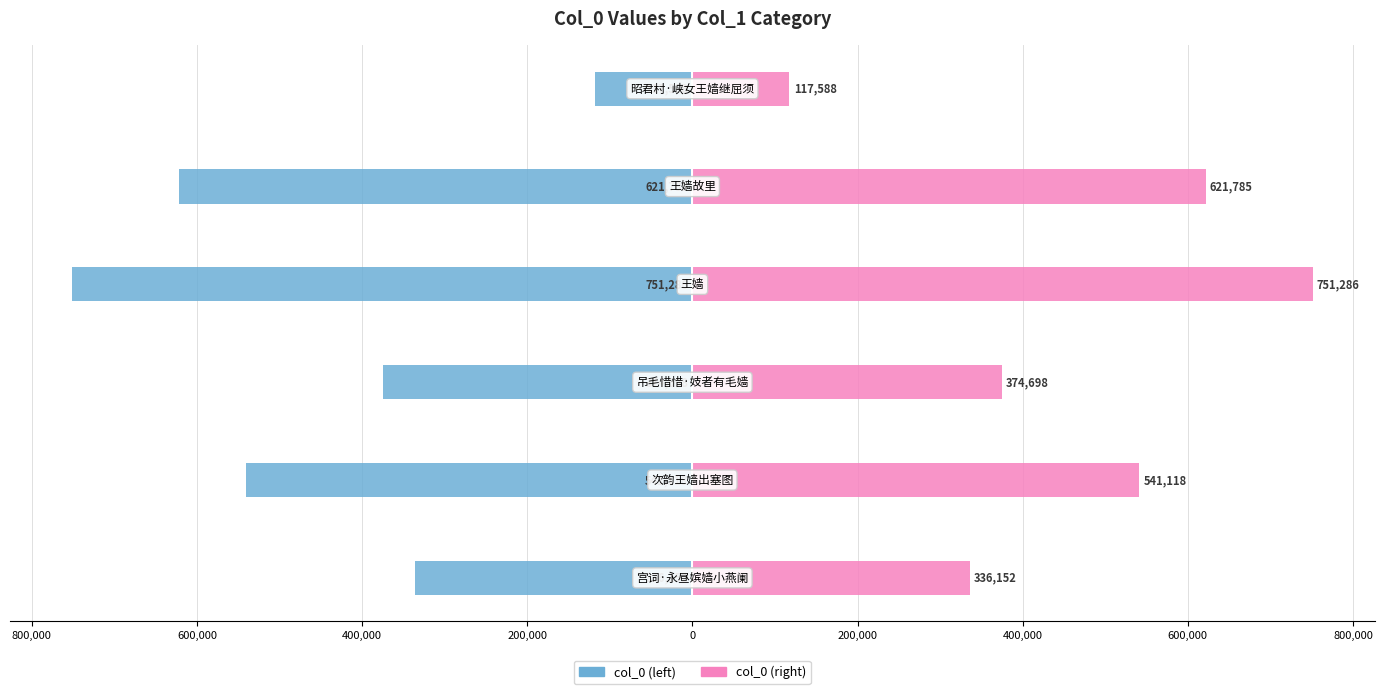

What is the greatest value displayed?

751286